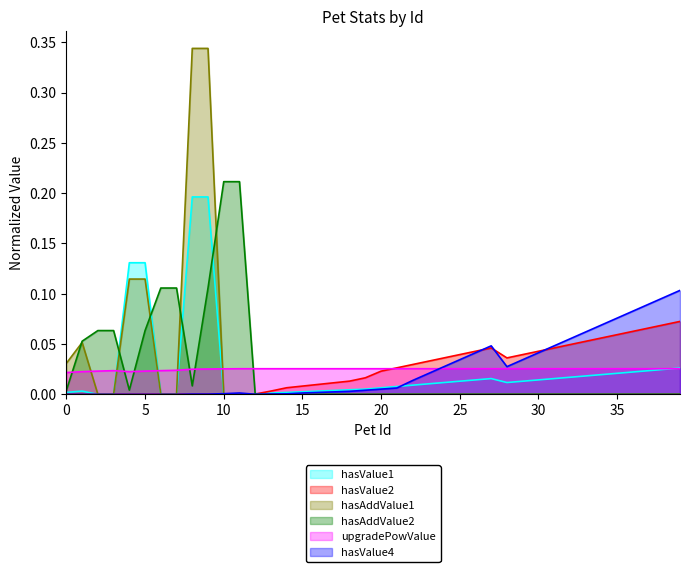

What is the difference between the maximum and minimum values in the hasAddValue2 series?

0.2